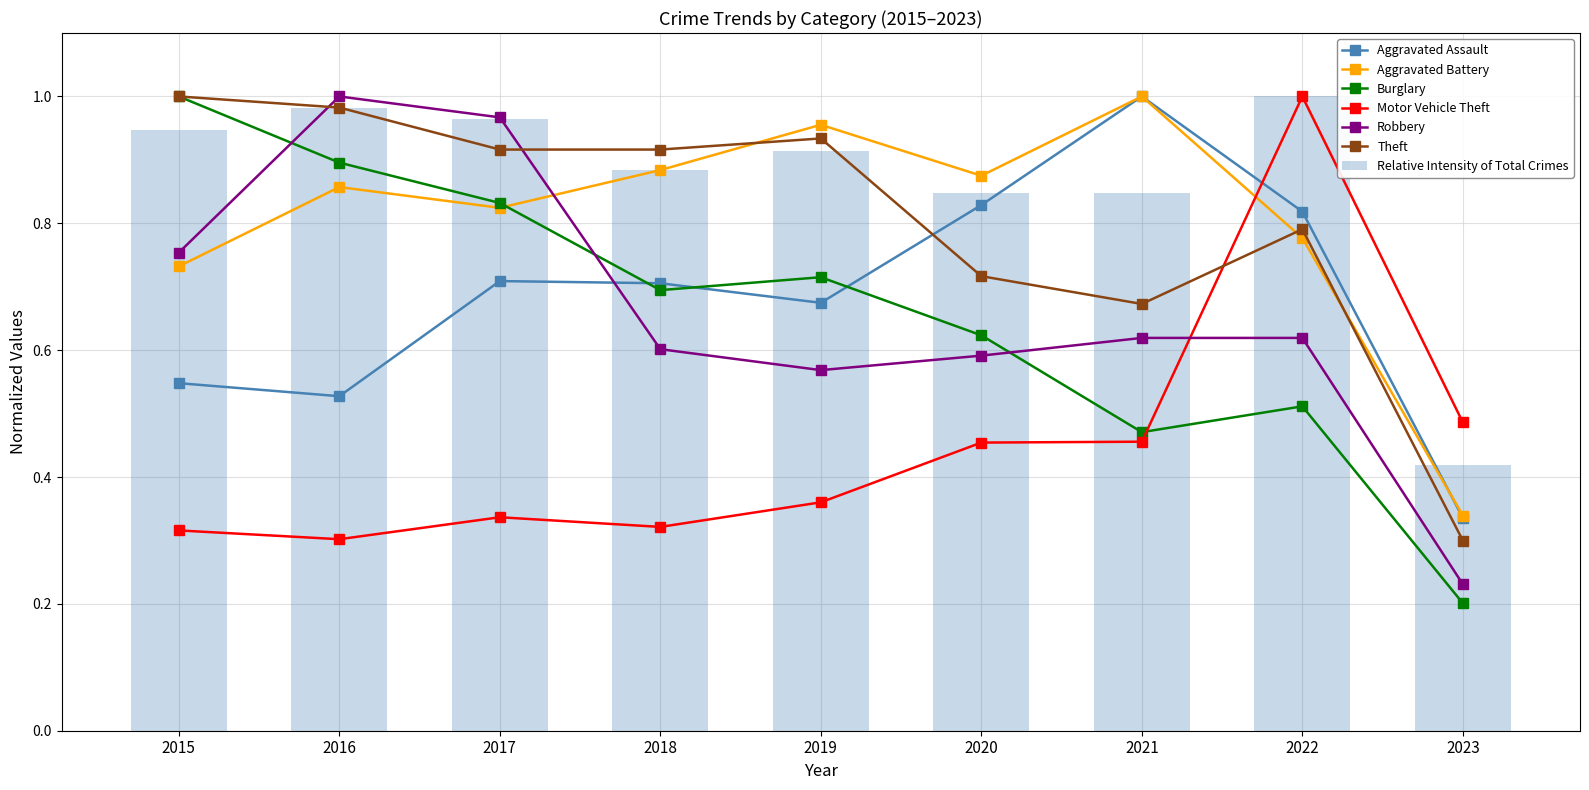

What is the value of the Aggravated Assault bar at the 7th from the left?

1.0